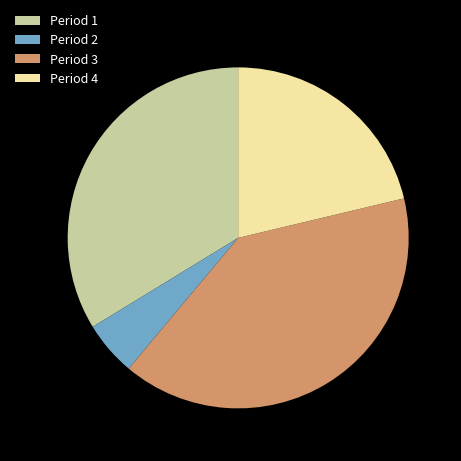

Is the sum of Period 4 and Period 3 greater than half?

Yes